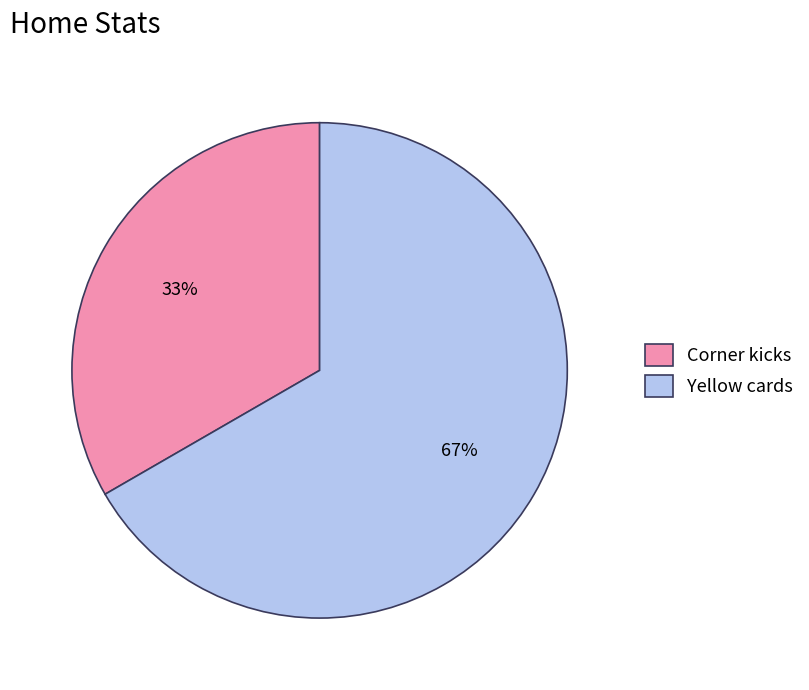

Which has a higher value, Corner kicks or Yellow cards?

Yellow cards